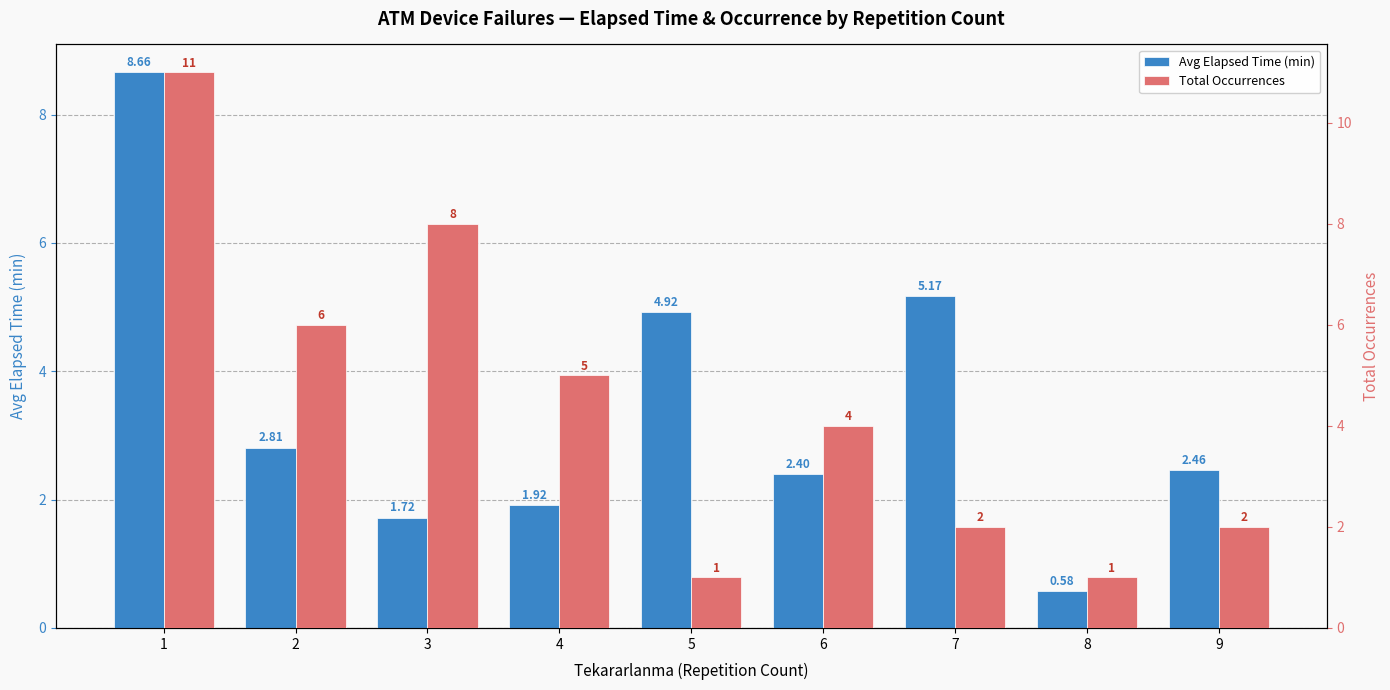

What are all the series names shown in the legend?

Avg Elapsed Time (min), Total Occurrences